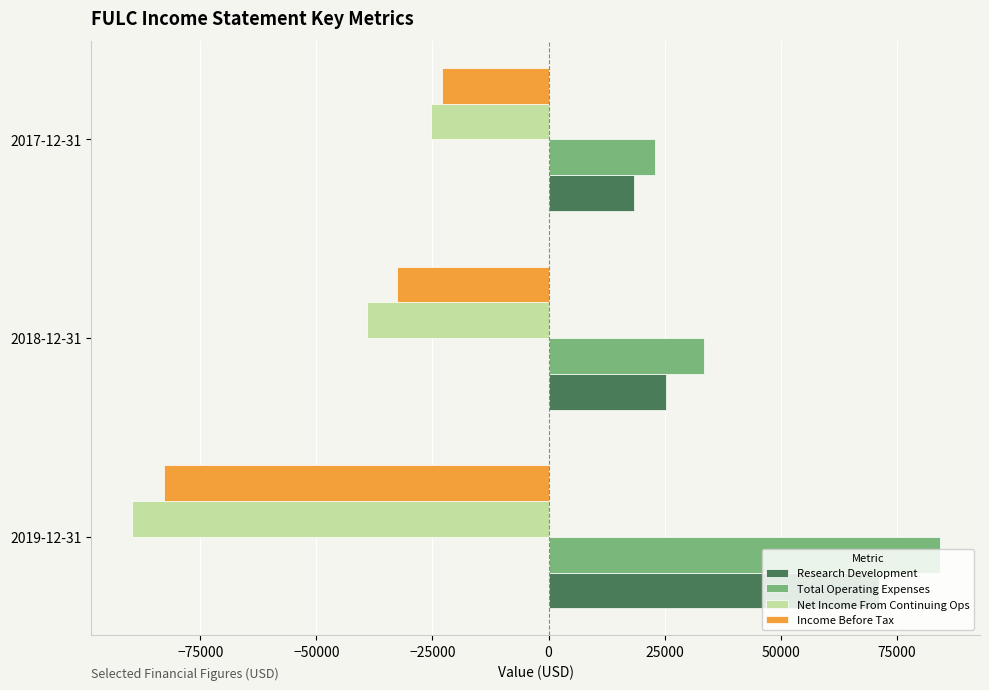

Which category has the highest value in the Net Income From Continuing Ops series?

2017-12-31